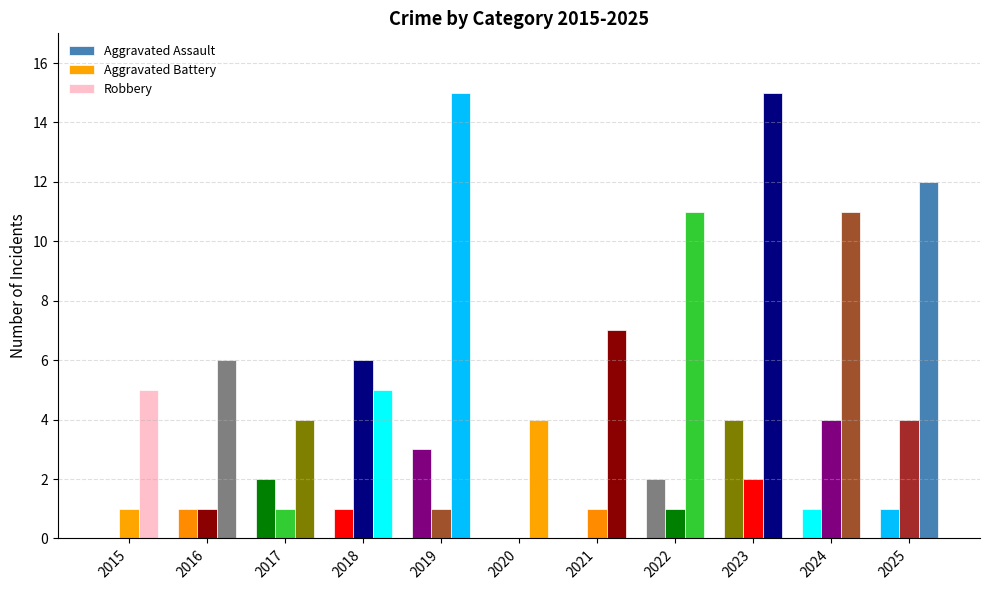

What is the total value across all series at 2018?

12